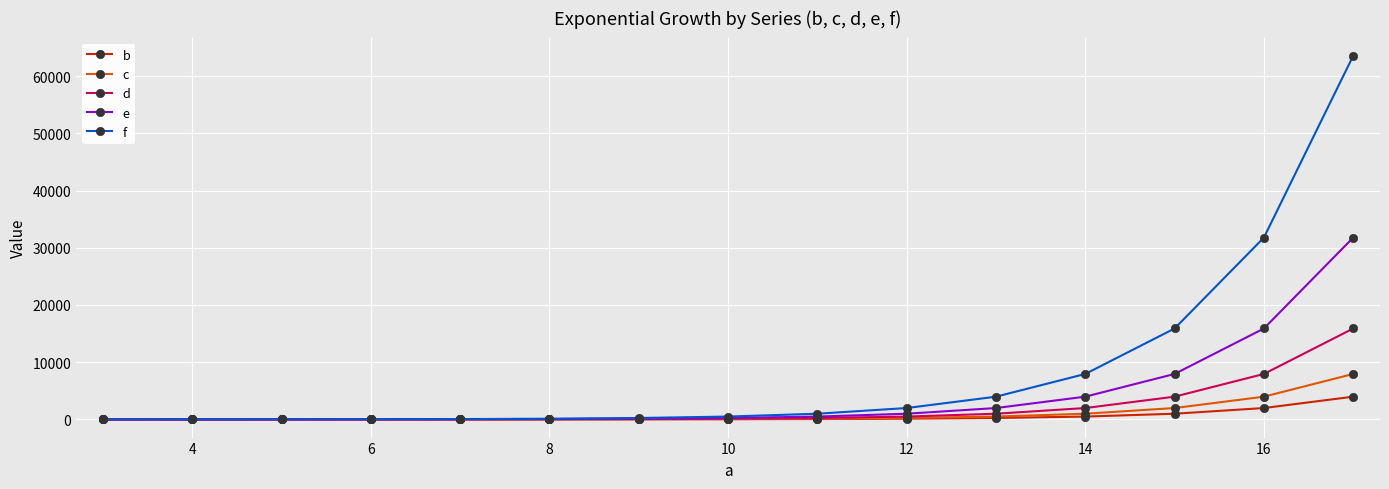

What is the maximum value for b?

3971.9